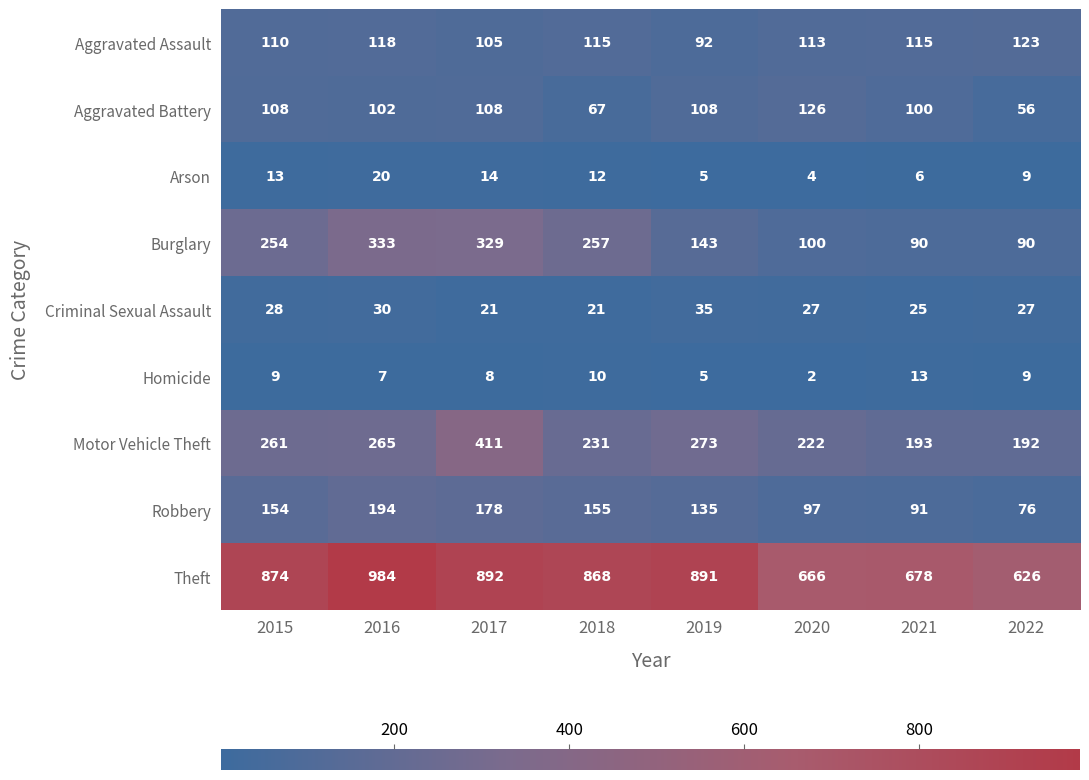

At which category is the sum across all series the highest?

2017